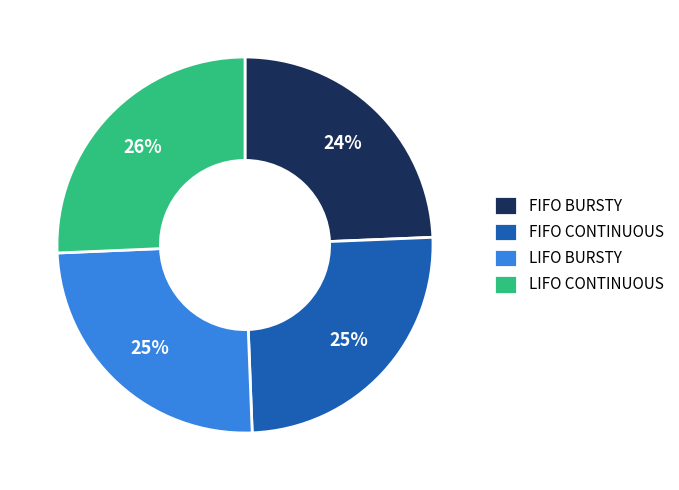

Is the sum of FIFO BURSTY and FIFO CONTINUOUS greater than half?

No